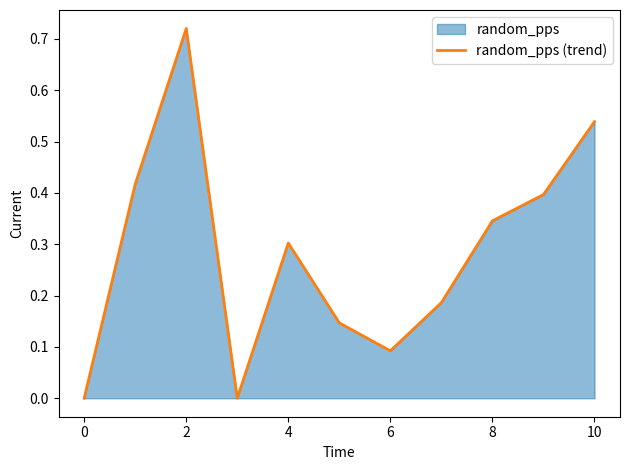

How many interior local peaks (higher than both neighbors) does the data have?

2